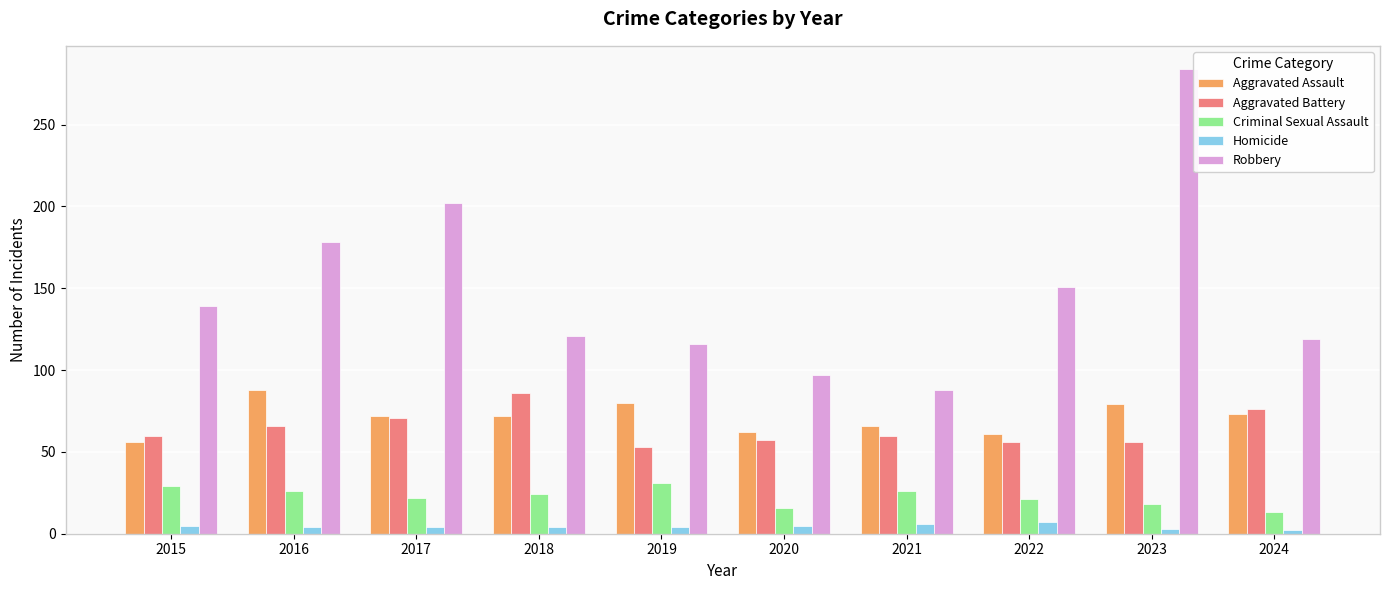

What is the difference between the maximum and minimum values in the Criminal Sexual Assault series?

18